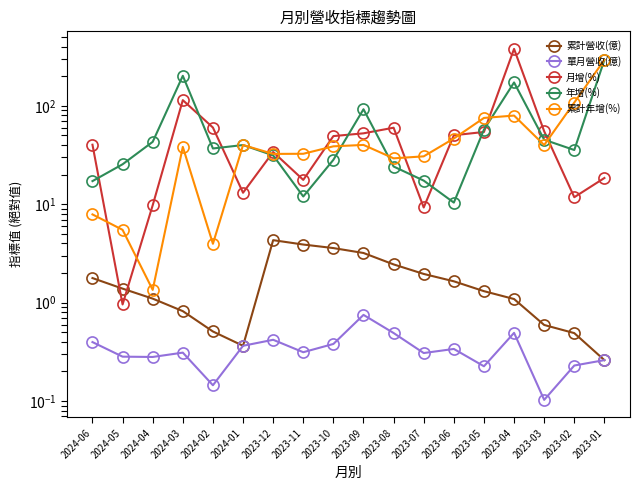

What is the minimum value shown in the chart?

0.1